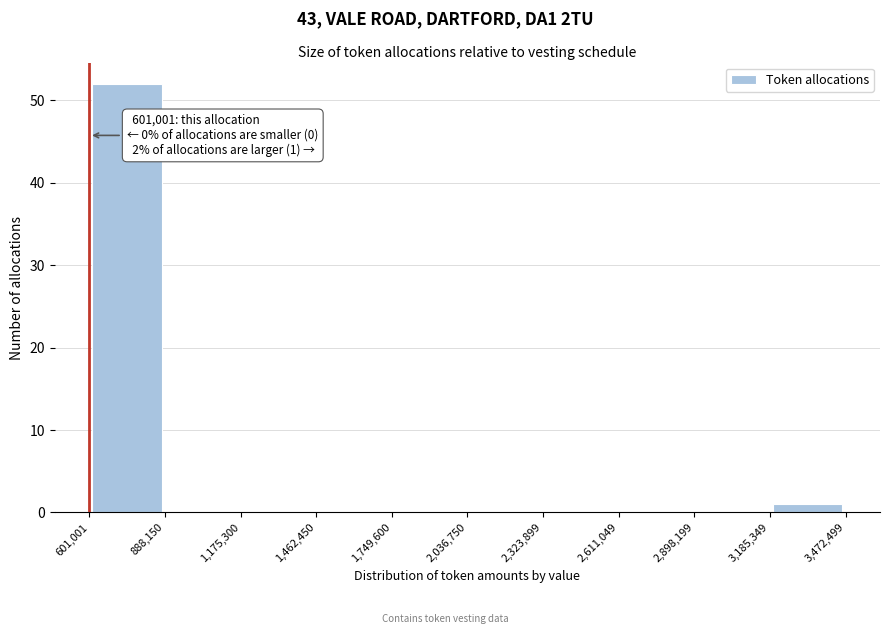

Over which range of the x-axis is the bar tallest?

601,001 to 888,150